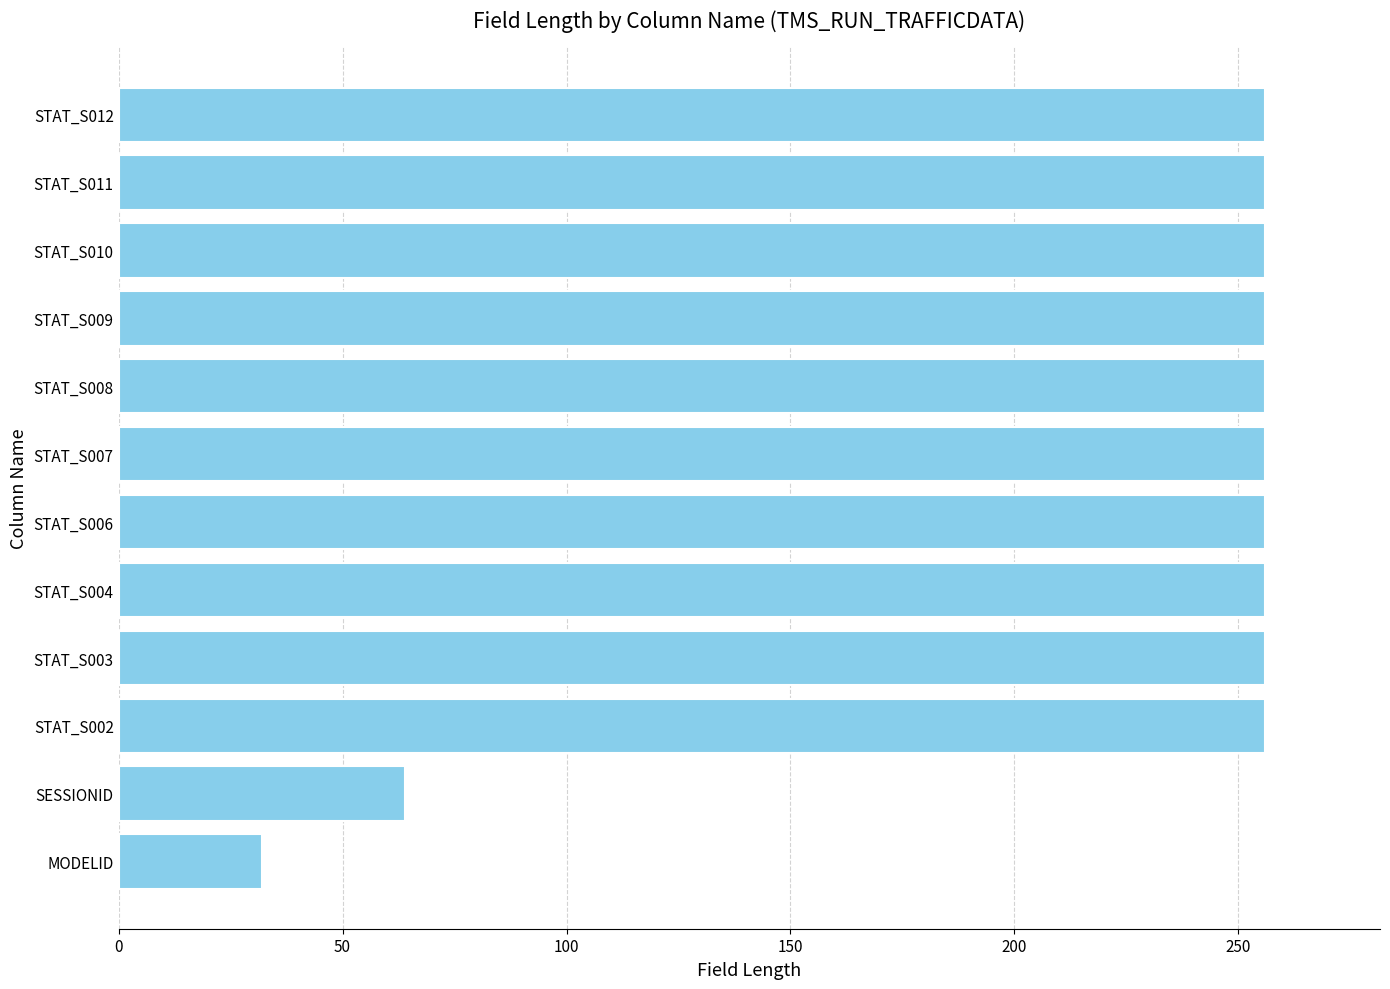

What is the ratio of the value at STAT_S008 to the value at STAT_S004?

1.0